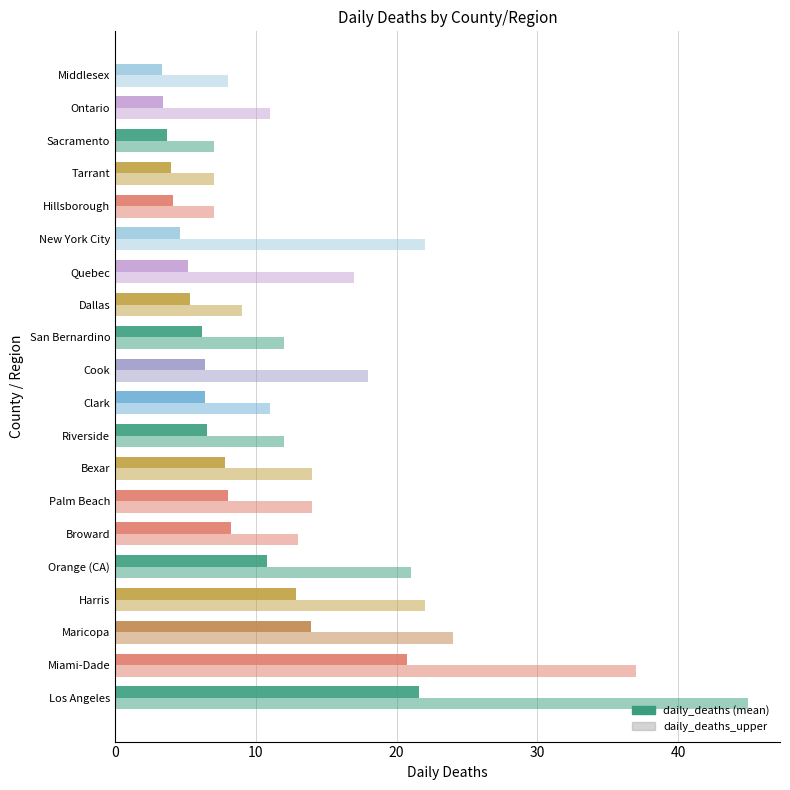

How many distinct data groups are displayed?

2